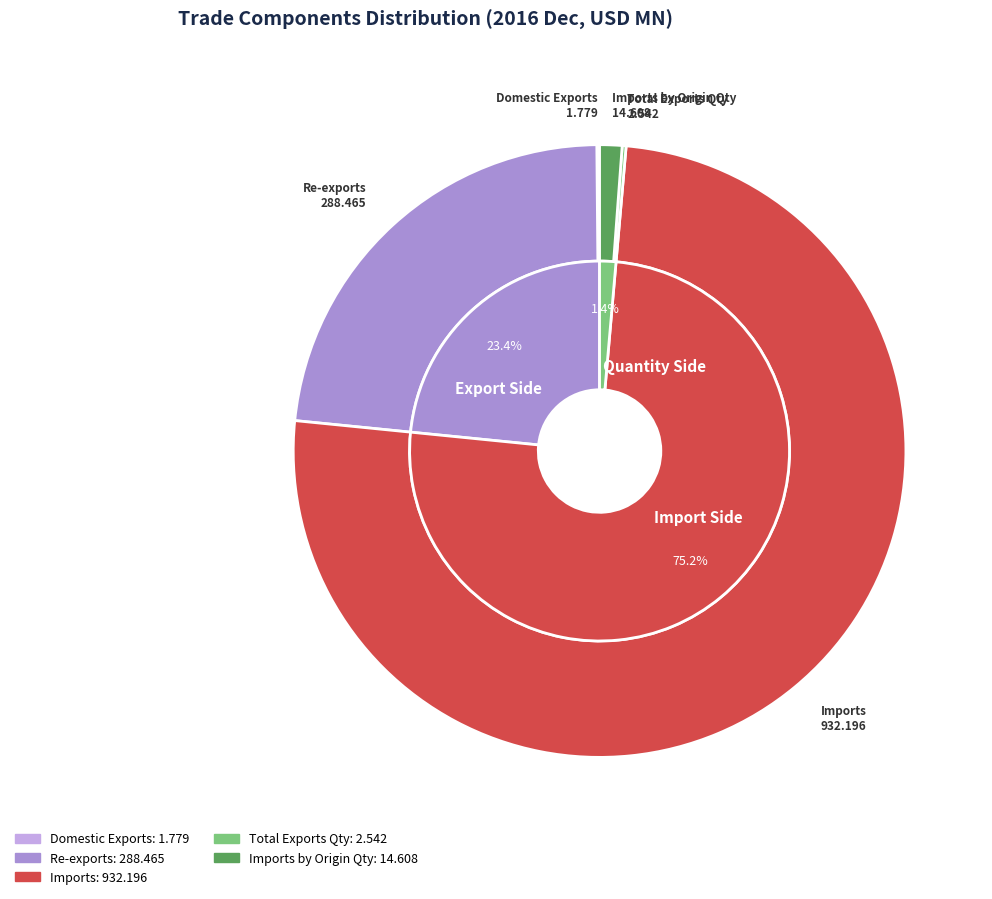

Between Total Exports Quantity and Re-exports, which is larger?

Re-exports